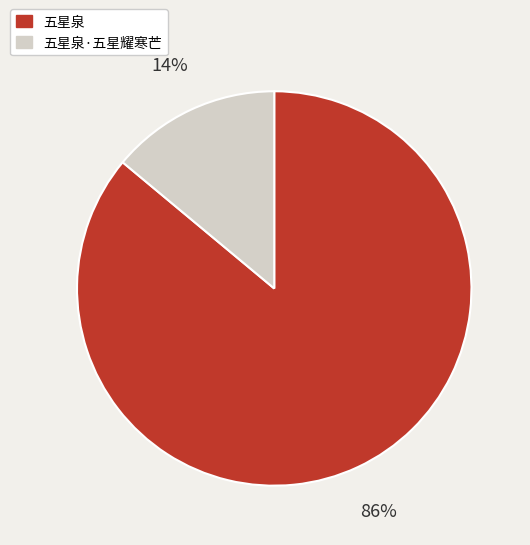

The 五星泉 slice represents 98% of the pie. True or false?

False